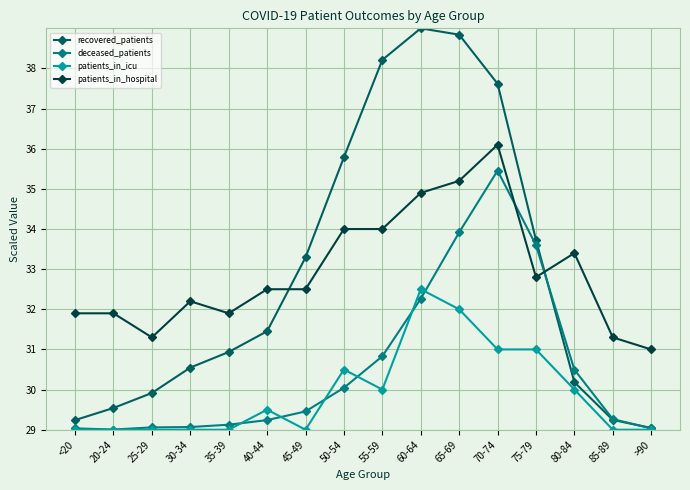

Does the chart display data point markers on the line(s)?

Yes